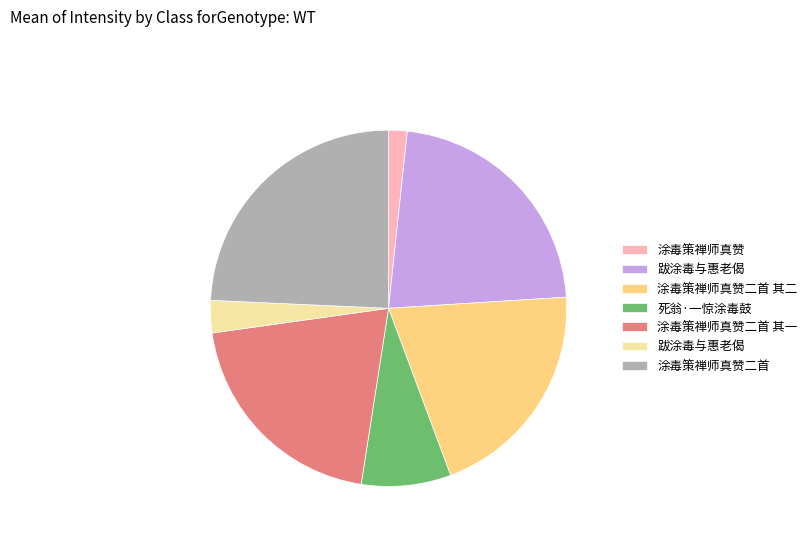

Does any single category account for the majority?

No